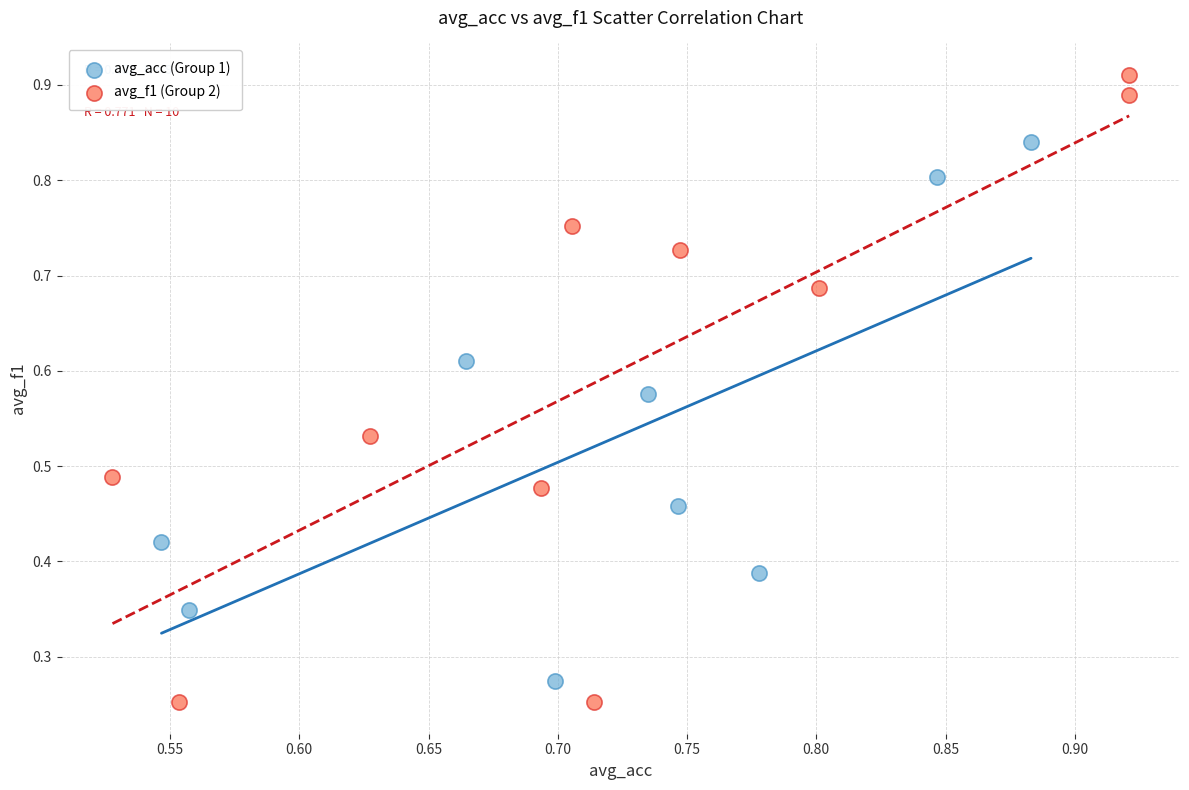

Which series reaches the maximum Y coordinate?

avg_f1 (Group 2)